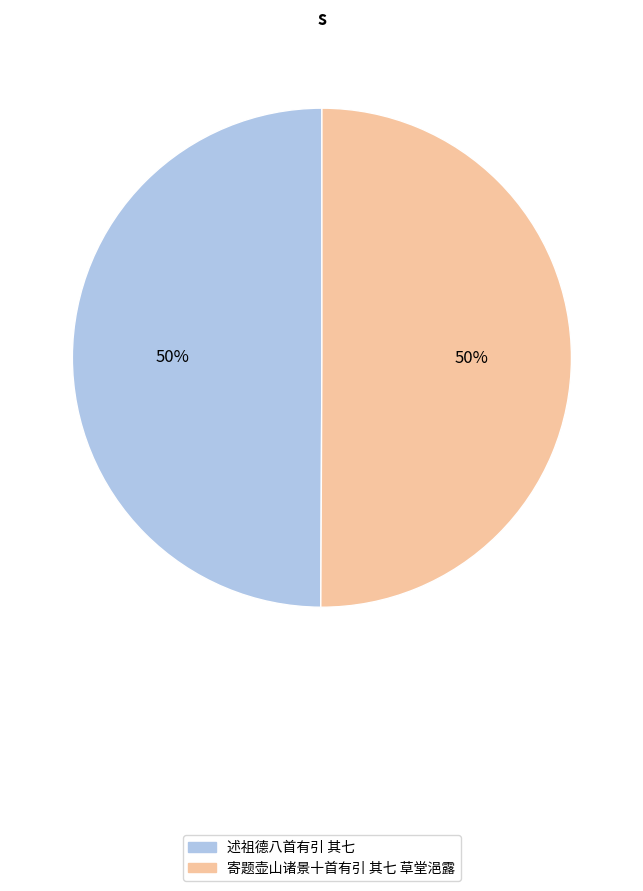

How many slices are in this pie chart?

2